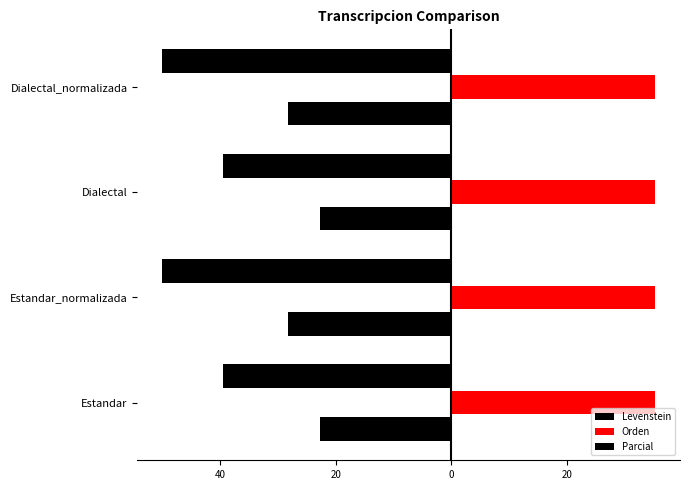

What are all the series names shown in the legend?

Levenstein, Orden, Parcial